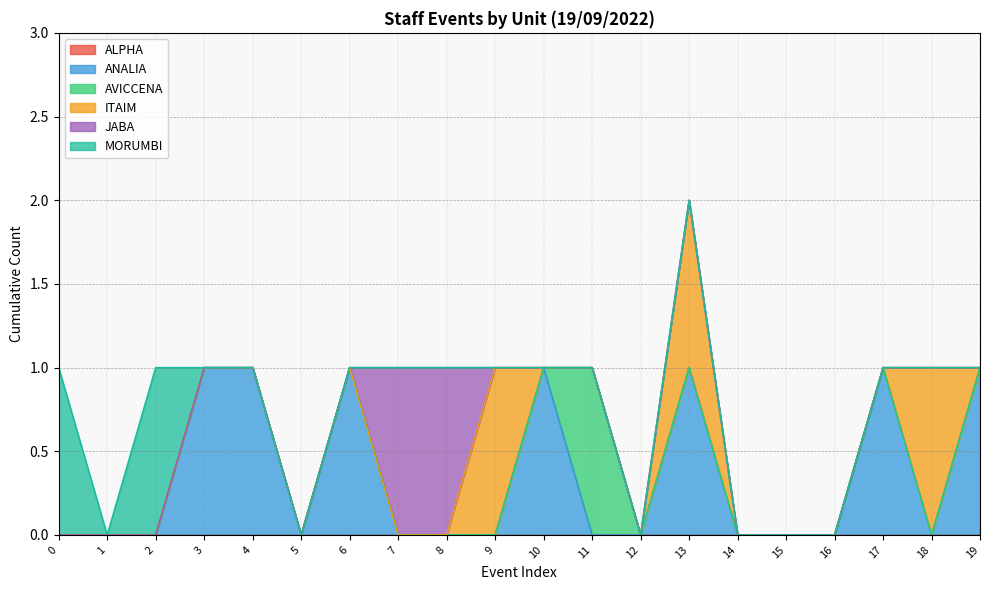

Reading left to right, what are all the values shown in this chart?

ALPHA: 0	0	0	0	0	0	0	0	0	0	0	0	0	0	0	0	0	0	0	0
ANALIA: 0	0	0	1	1	0	1	0	0	0	1	0	0	1	0	0	0	1	0	1
AVICCENA: 0	0	0	0	0	0	0	0	0	0	0	1	0	0	0	0	0	0	0	0
ITAIM: 0	0	0	0	0	0	0	0	0	1	0	0	0	1	0	0	0	0	1	0
JABA: 0	0	0	0	0	0	0	1	1	0	0	0	0	0	0	0	0	0	0	0
MORUMBI: 1	0	1	0	0	0	0	0	0	0	0	0	0	0	0	0	0	0	0	0